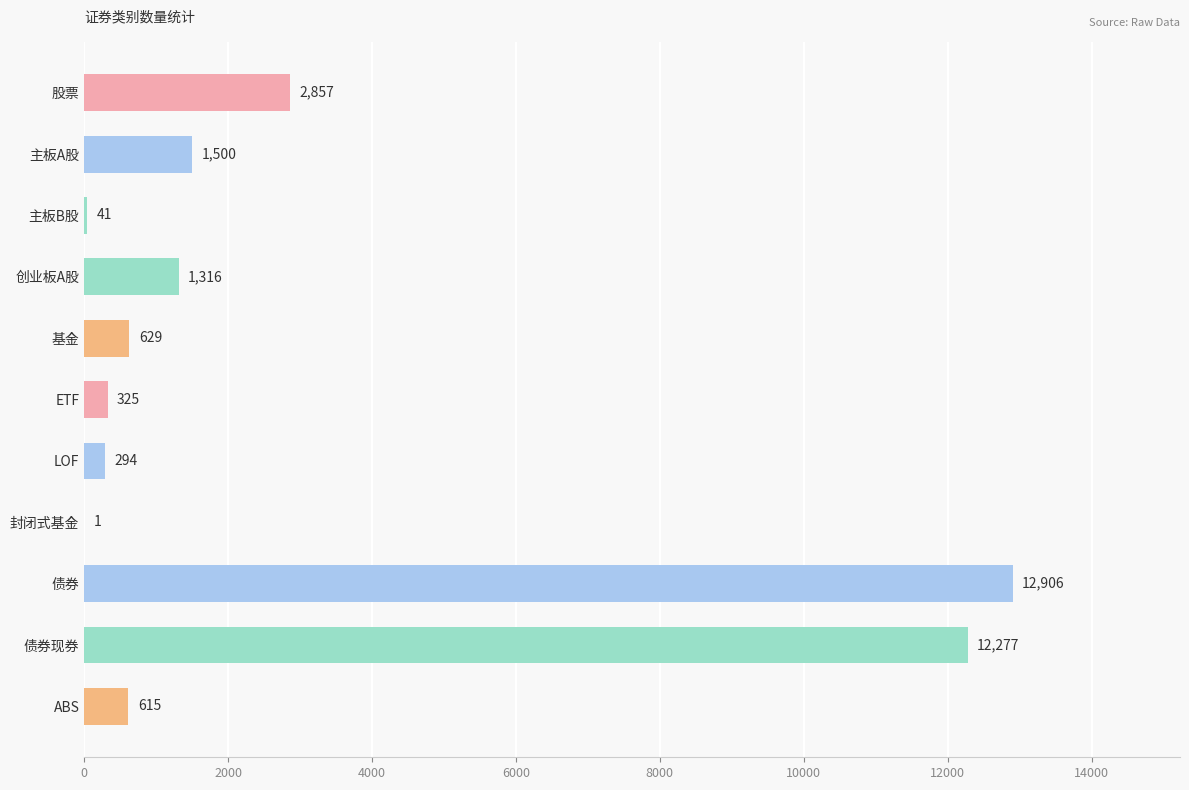

Reading top to bottom, transcribe all the data shown in this chart.

股票=2857	主板A股=1500	主板B股=41	创业板A股=1316	基金=629	ETF=325	LOF=294	封闭式基金=1	债券=12906	债券现券=12277	ABS=615